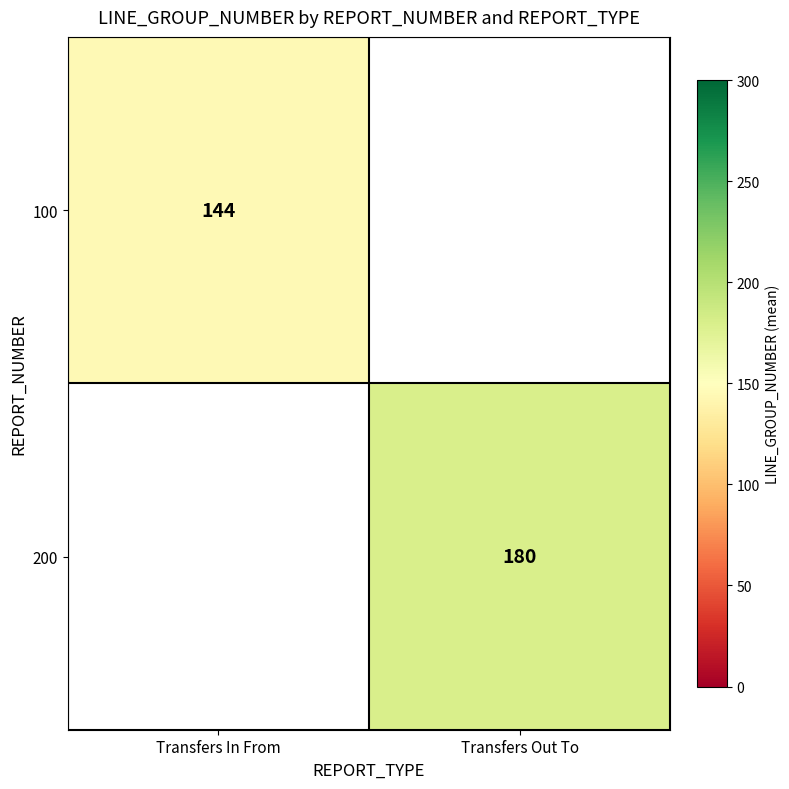

At which label does 200 reach its minimum?

Transfers In From